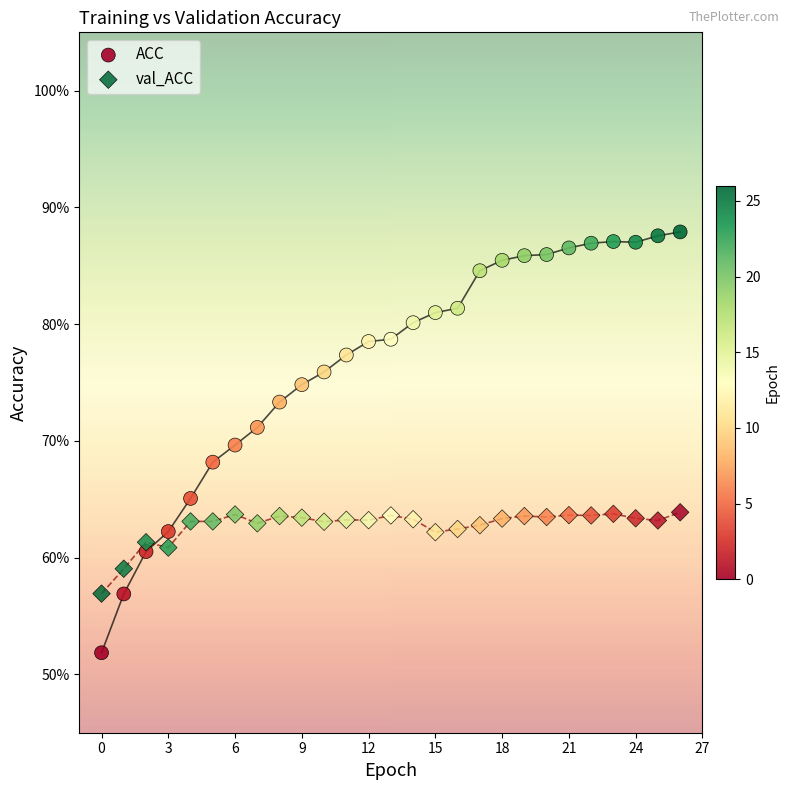

Which series reaches the minimum Y coordinate?

ACC